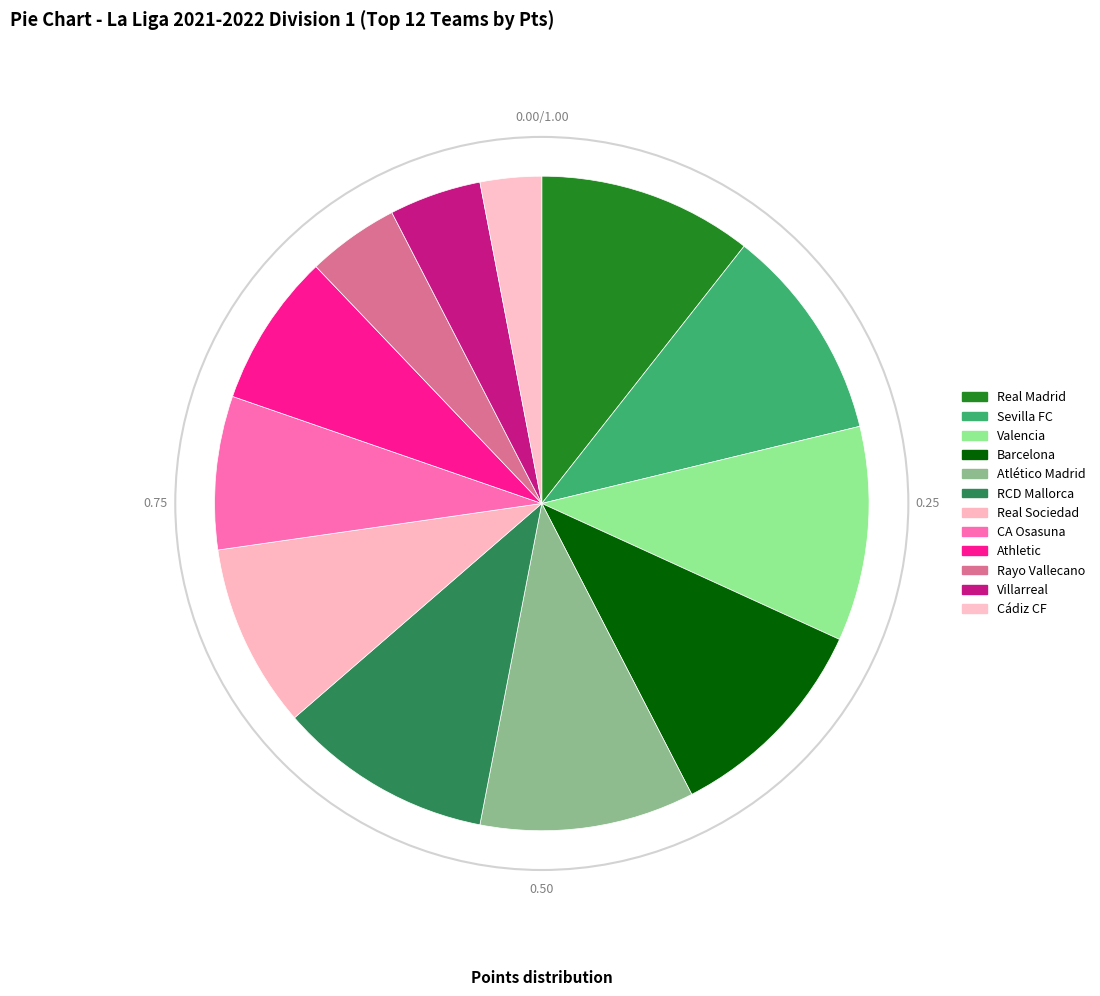

How much of the chart is everything except CA Osasuna?

92.4%